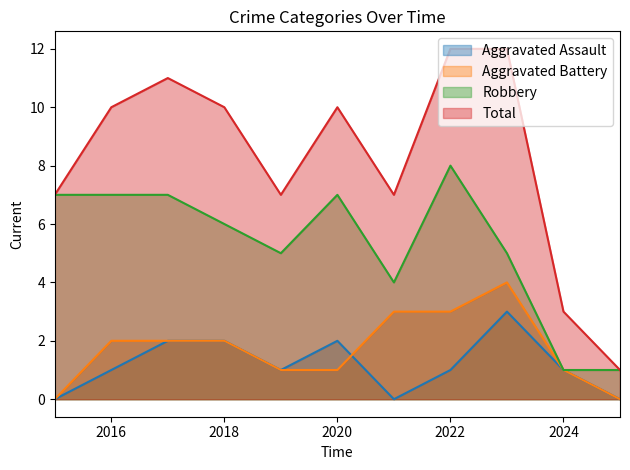

What is the highest value of the Total series?

12